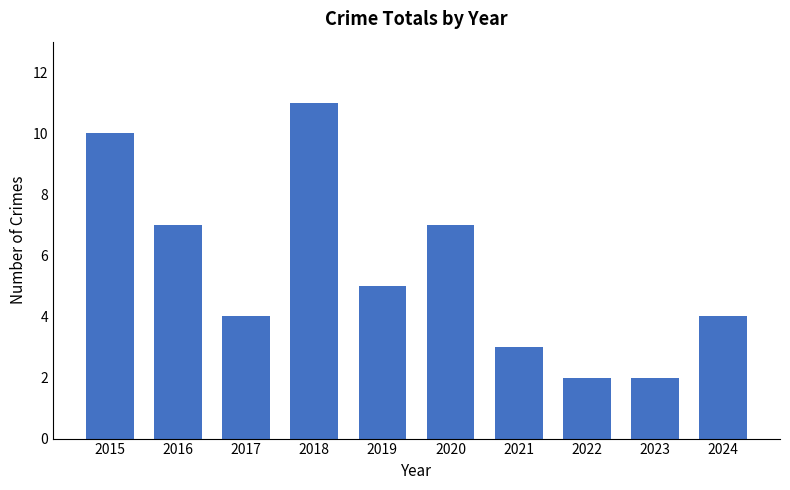

How many values are between 3 and 7?

6